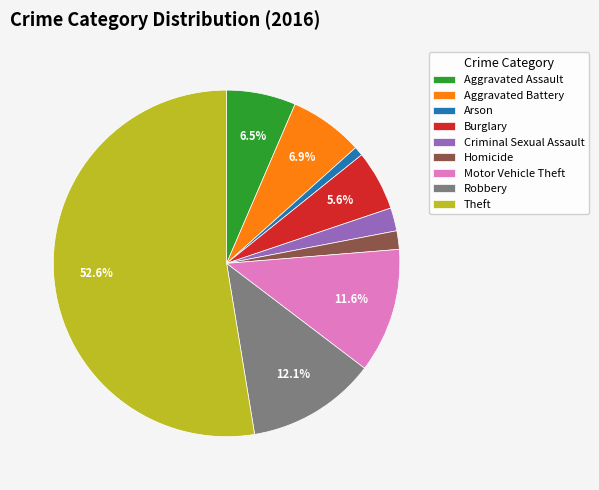

To the nearest percent, what is the difference between the largest and smallest slice percentages?

52%